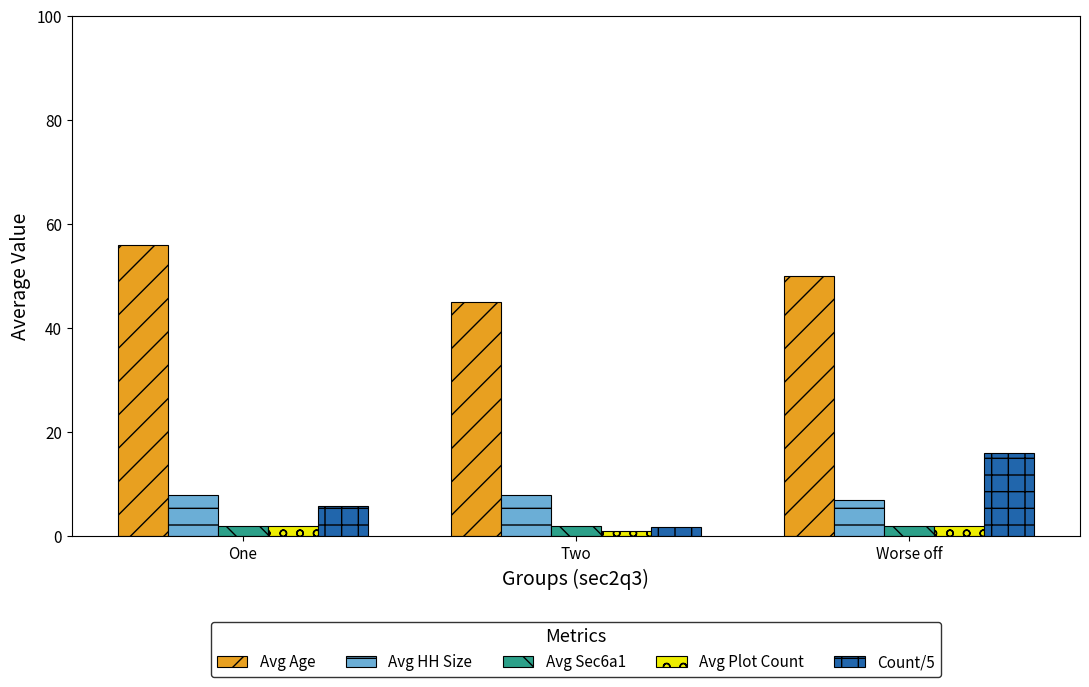

Which series has the largest total across all categories?

Avg Age